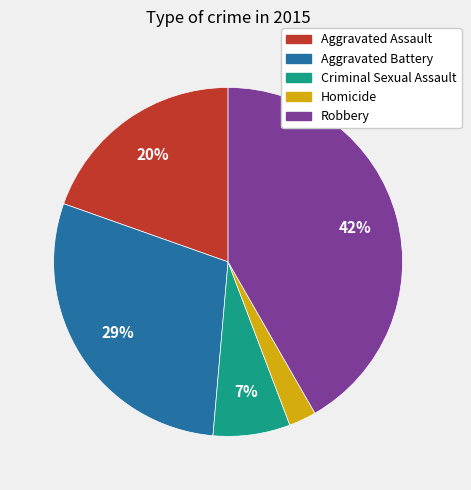

Which category has the smallest portion of the pie?

Homicide